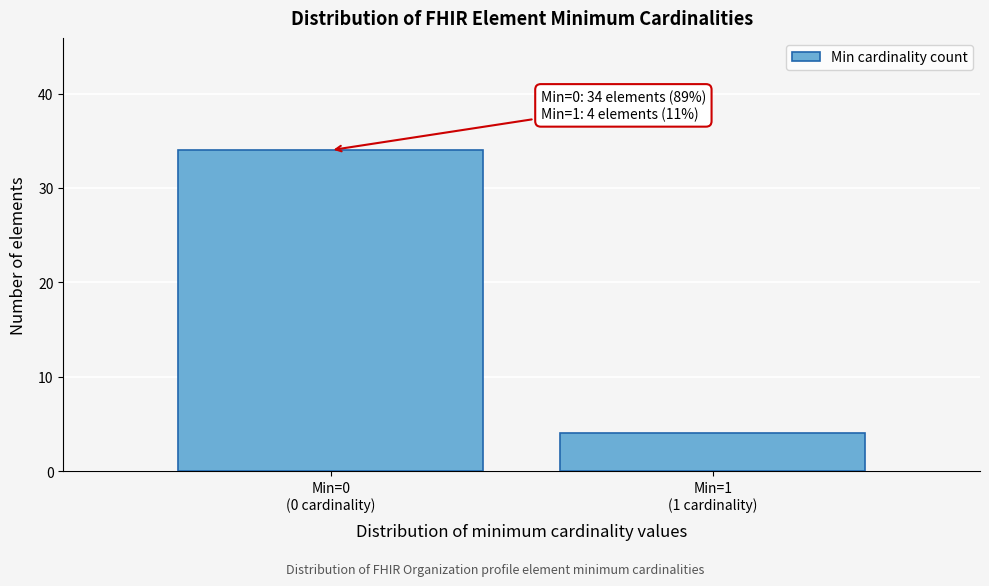

Reading left to right, extract all data points from this chart.

34	4